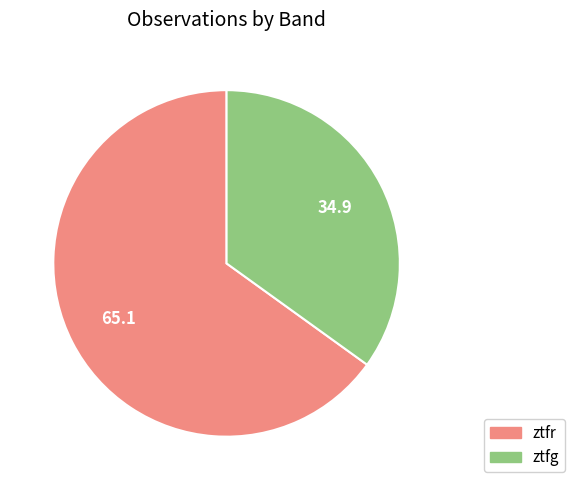

Combined, do ztfr and ztfg account for over 50%?

Yes